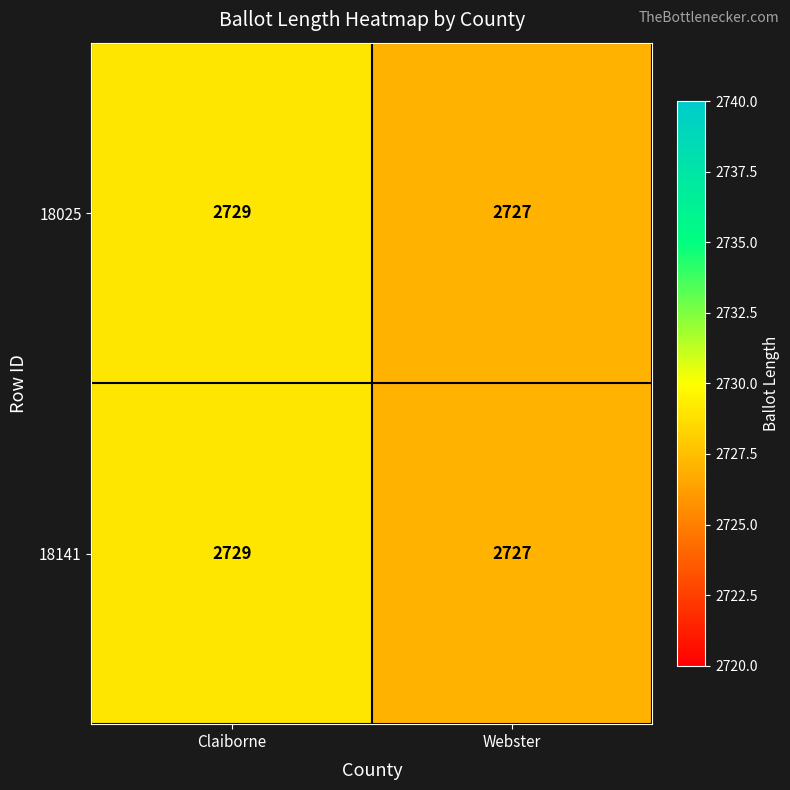

What is the sum of the 18025 values at Claiborne and Webster?

5456